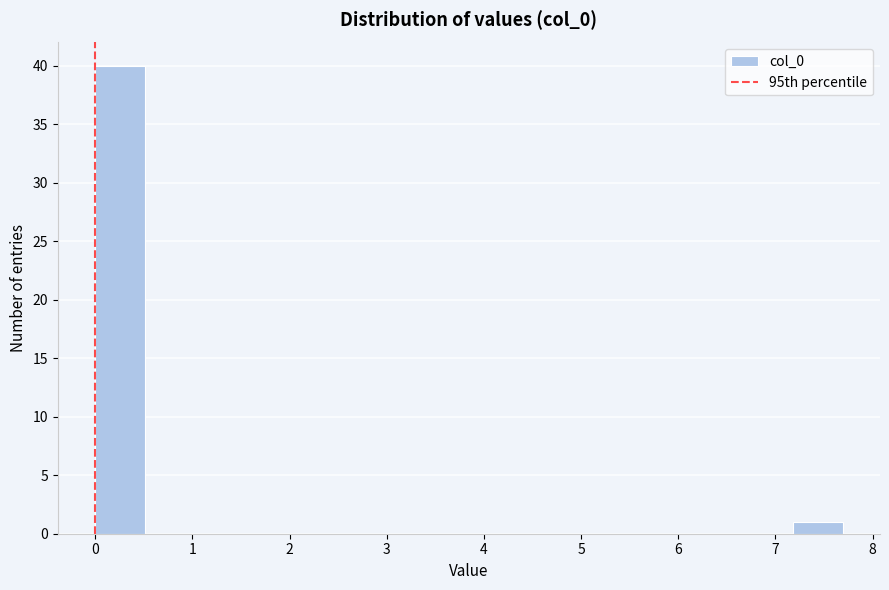

What is the height of the bar covering 7.2 to 7.7 on the x-axis? Neither the bar edges nor the heights are printed on the chart, so give them approximately, as read against the axes.

1